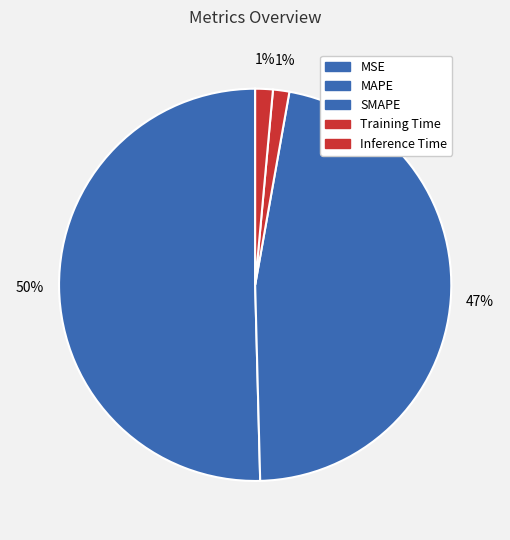

Which category has the smallest portion of the pie?

MSE